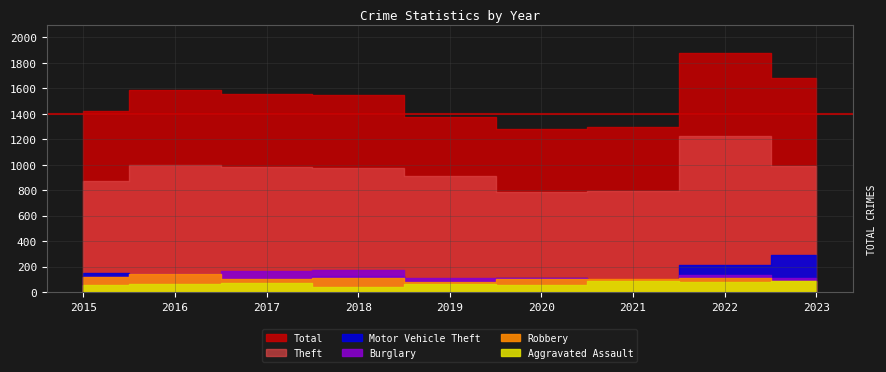

What is the spread (max minus min) of values at 2019?

1309